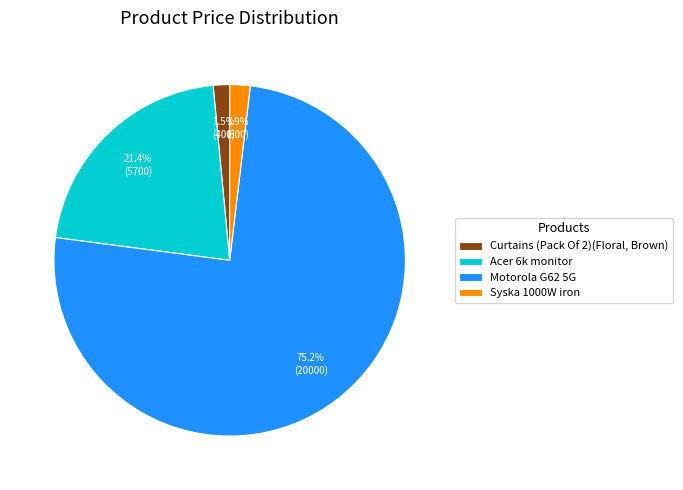

Do Curtains (Pack Of 2)(Floral, Brown) and Syska 1000W iron together represent more than half of the pie?

No